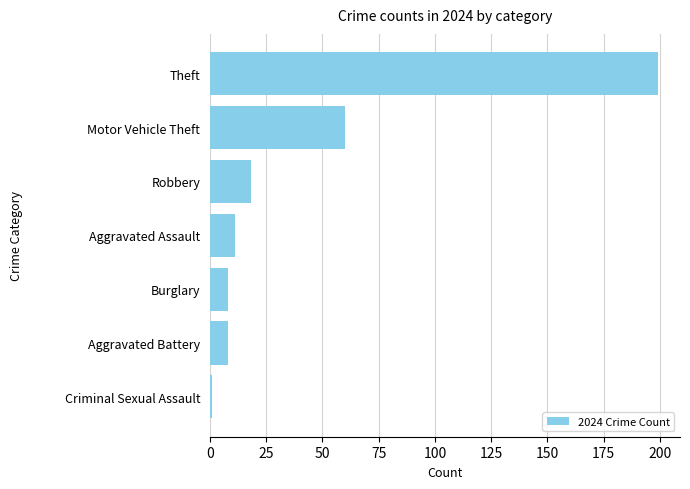

At which label is the value closest to 100?

Motor Vehicle Theft